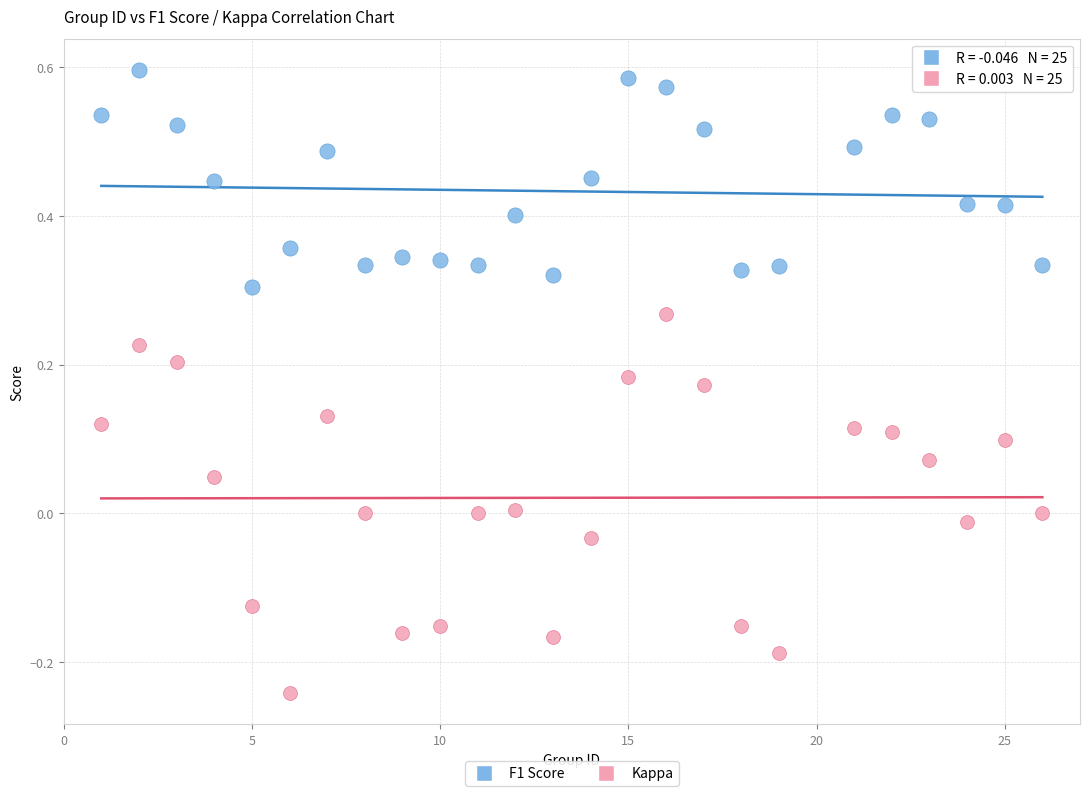

Which series has the widest spread of Y values?

Kappa